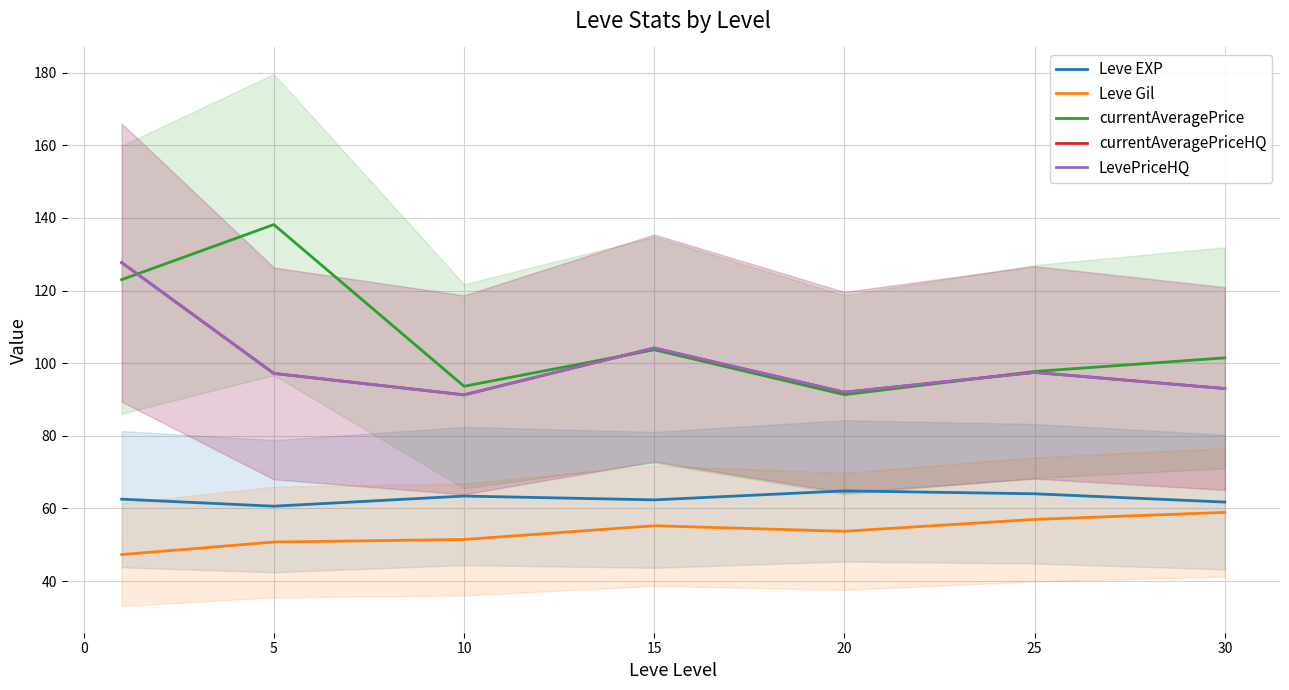

After their last crossing, which series has the higher values: currentAveragePriceHQ or currentAveragePrice?

currentAveragePrice